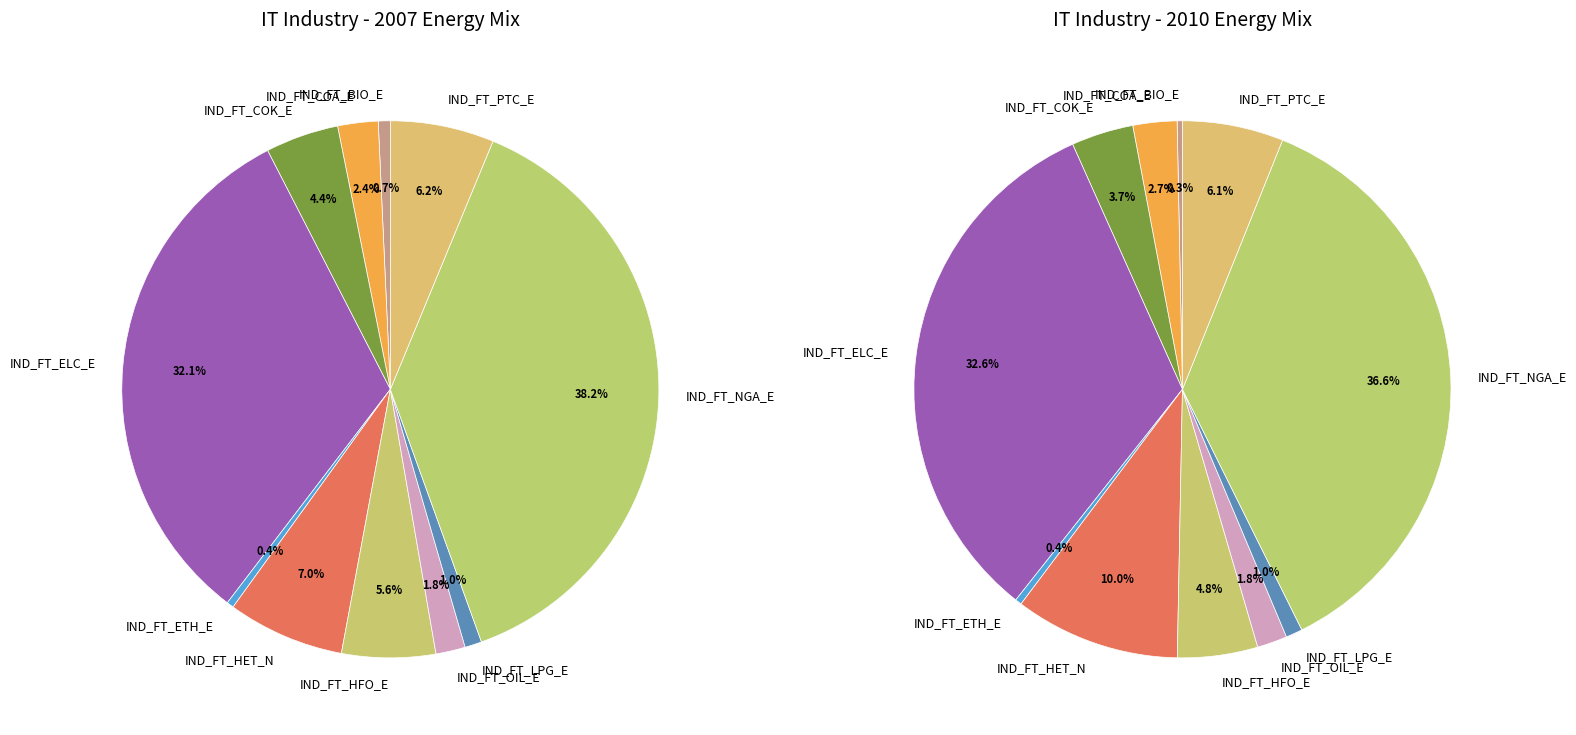

Is there any slice that represents more than half of the pie?

No